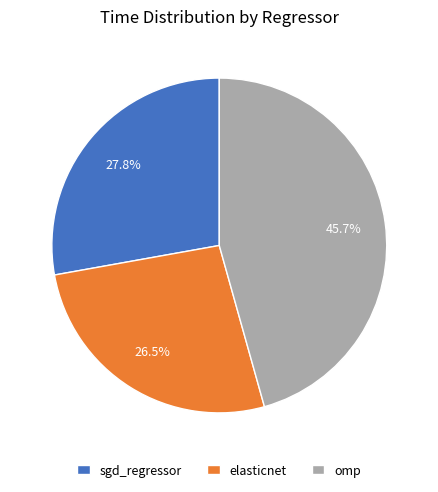

Between sgd_regressor and omp, which is larger?

omp